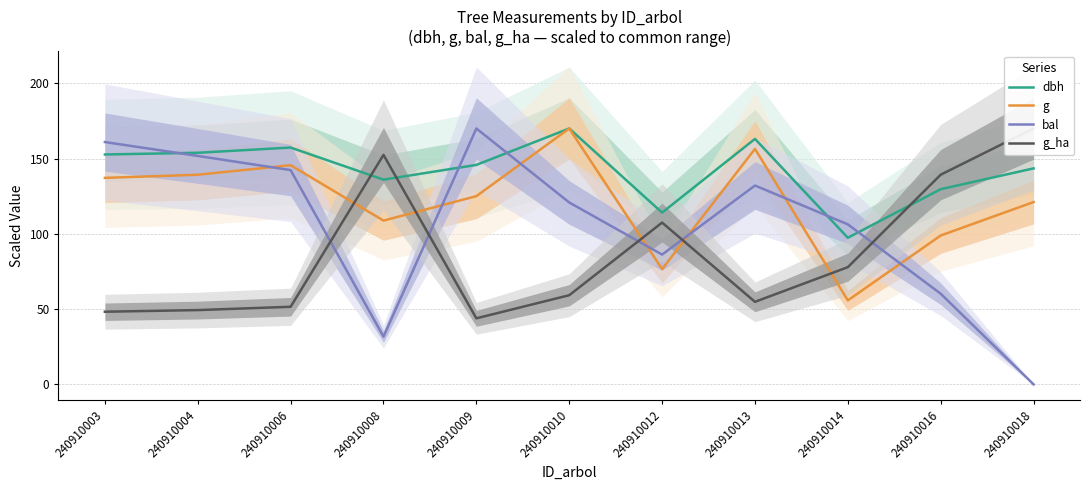

What is the spread (max minus min) of values at 240910010?

110.8